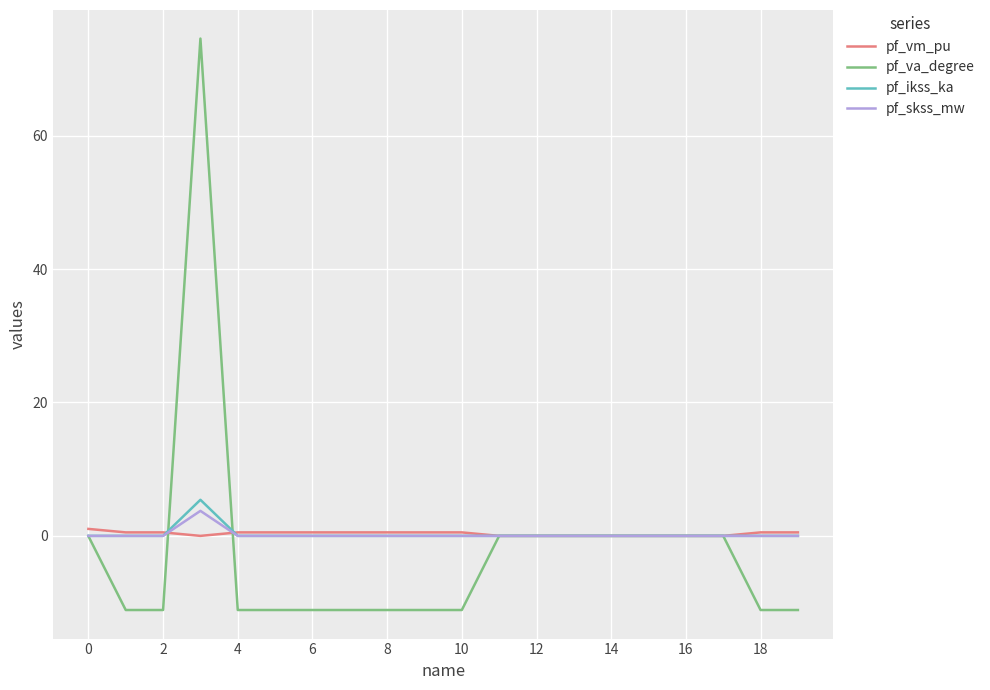

What is the maximum value shown in the chart?

74.5